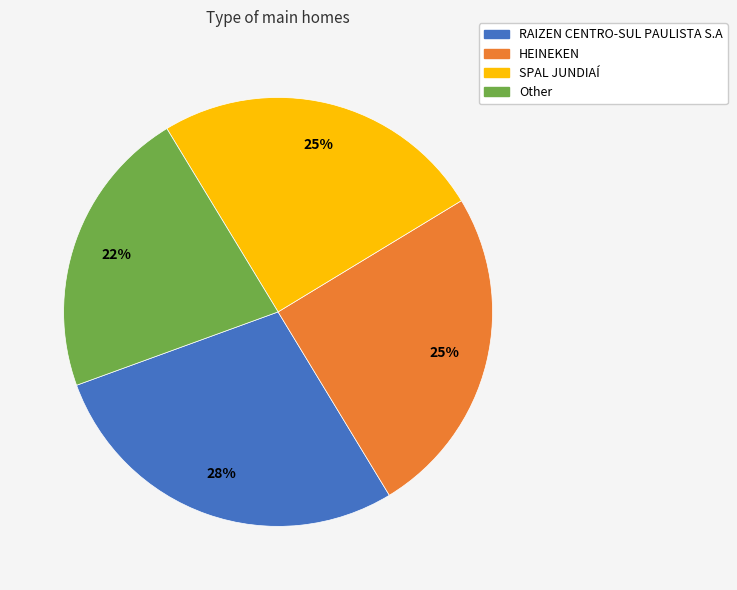

Which category has the biggest portion of the pie?

RAIZEN CENTRO-SUL PAULISTA S.A